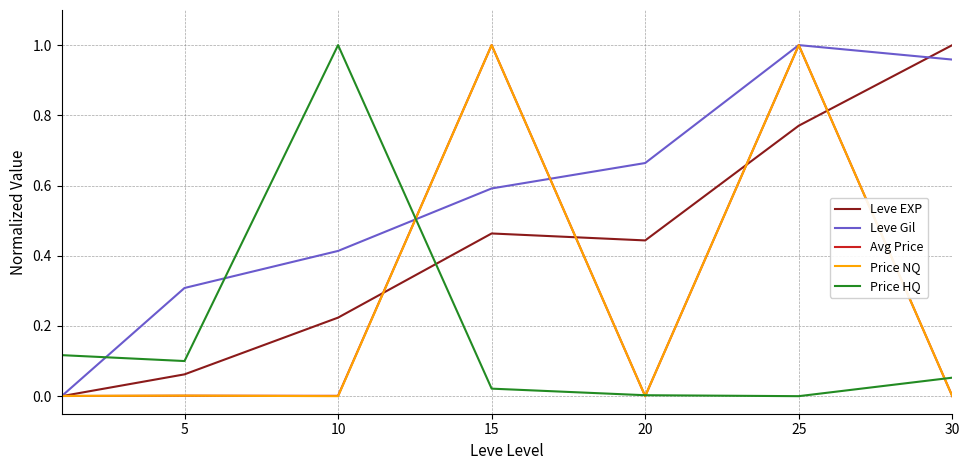

Which series has the largest total across all categories?

Leve Gil